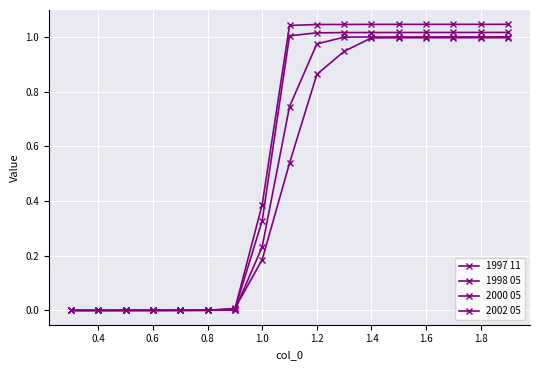

What is the highest value of the 2000 05 series?

1.0